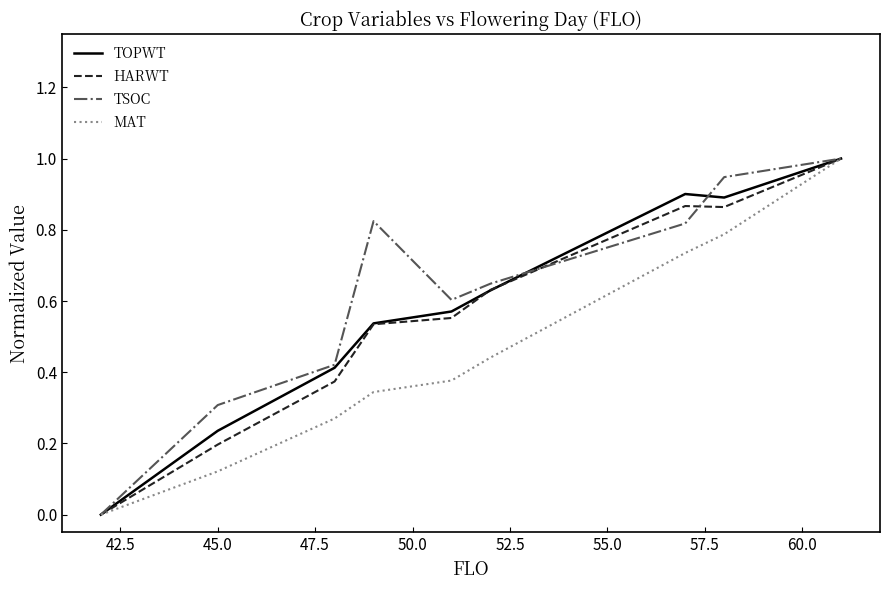

What is the greatest value displayed?

1.0